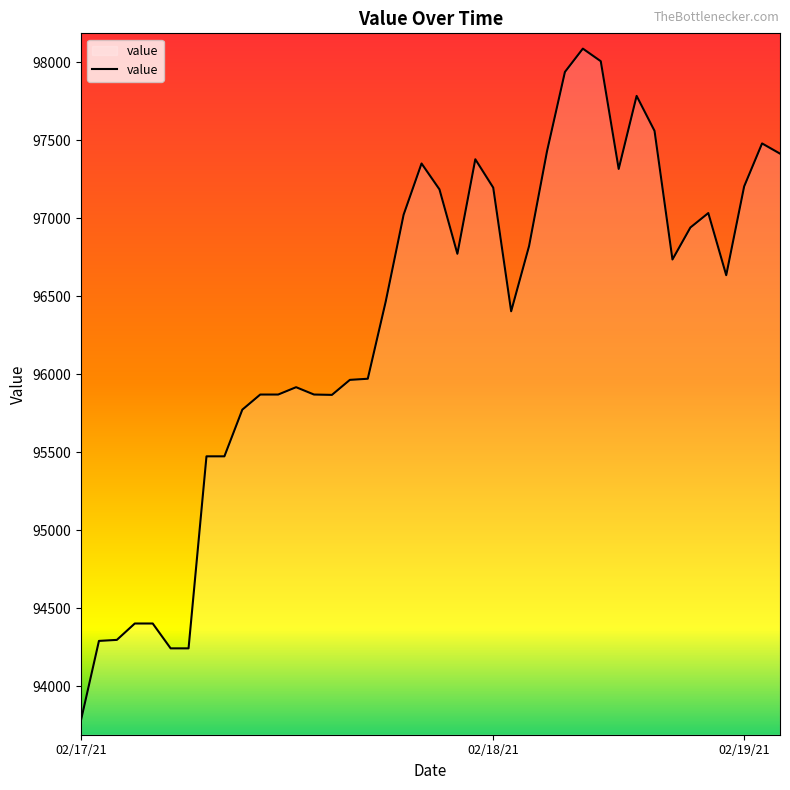

What is the difference between the maximum and minimum values?

4302.2